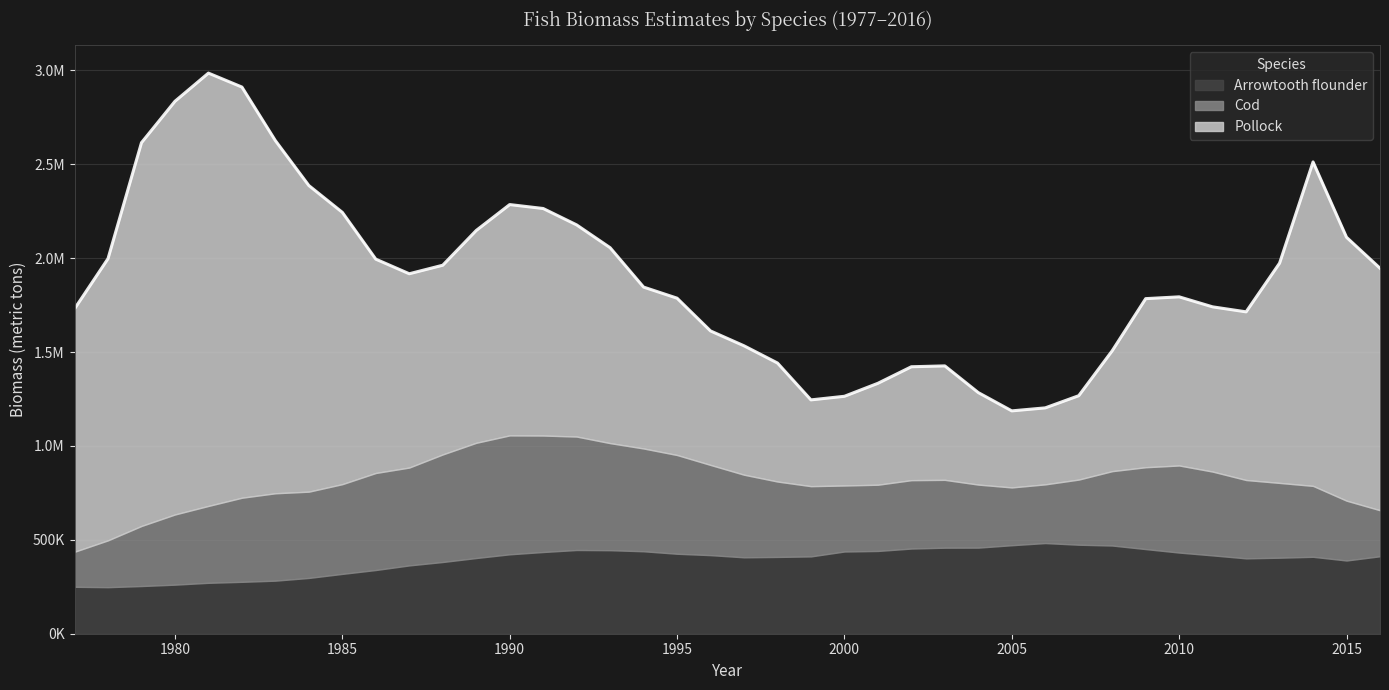

Rank the series at 2010 from highest to lowest value.

Pollock, Cod, Arrowtooth flounder